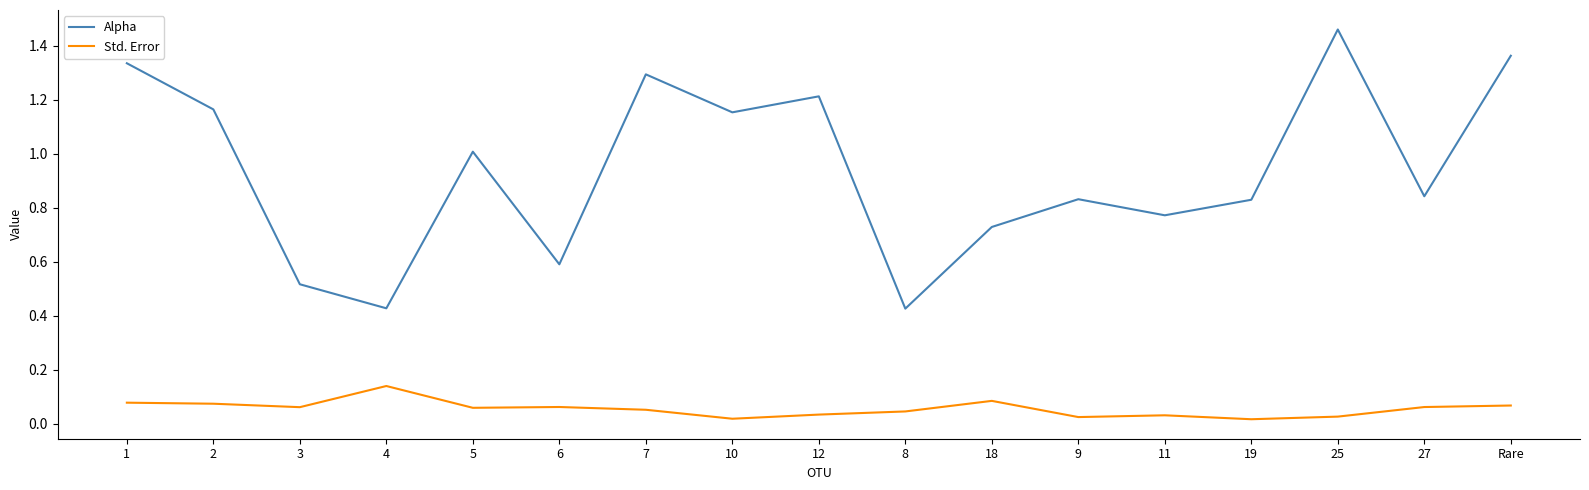

What position from the right is 3?

15